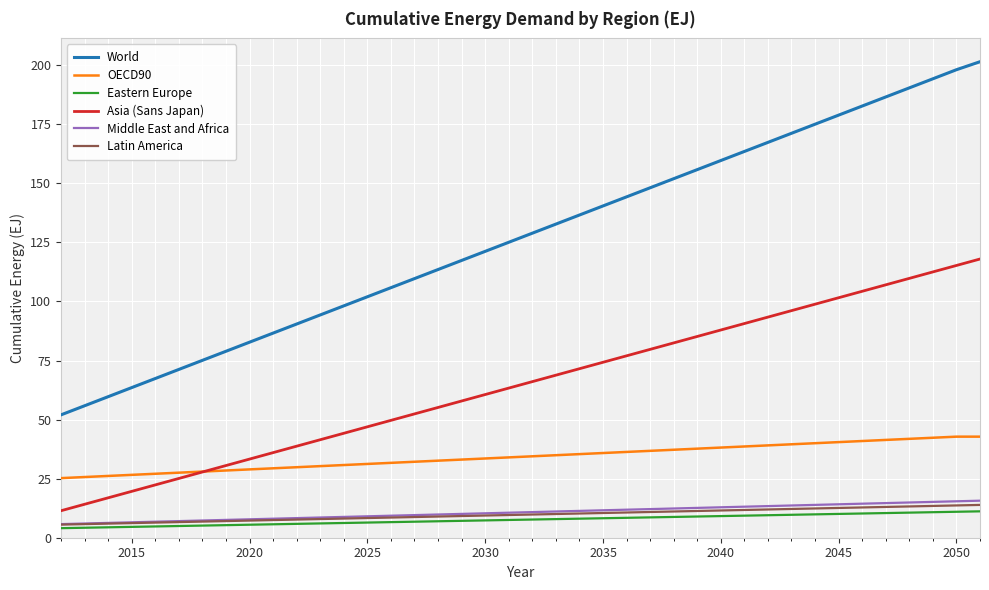

True or false: Middle East and Africa and Asia (Sans Japan) cross at least once.

False